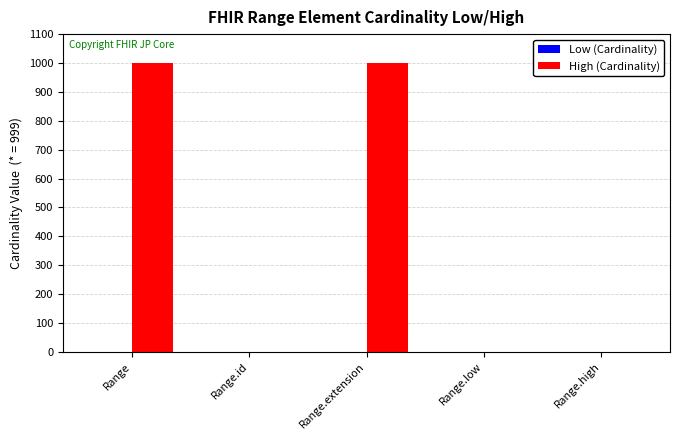

What is the greatest value displayed?

999